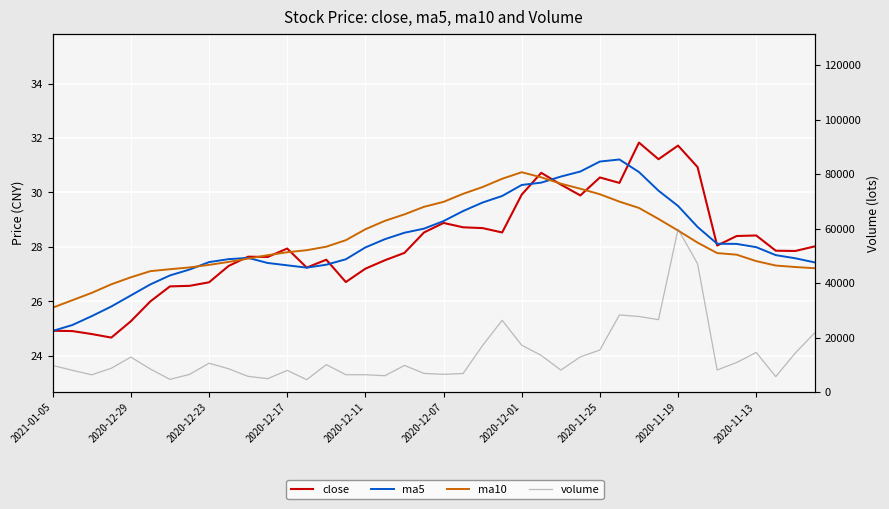

True or false: ma10 and volume intersect in this chart.

False